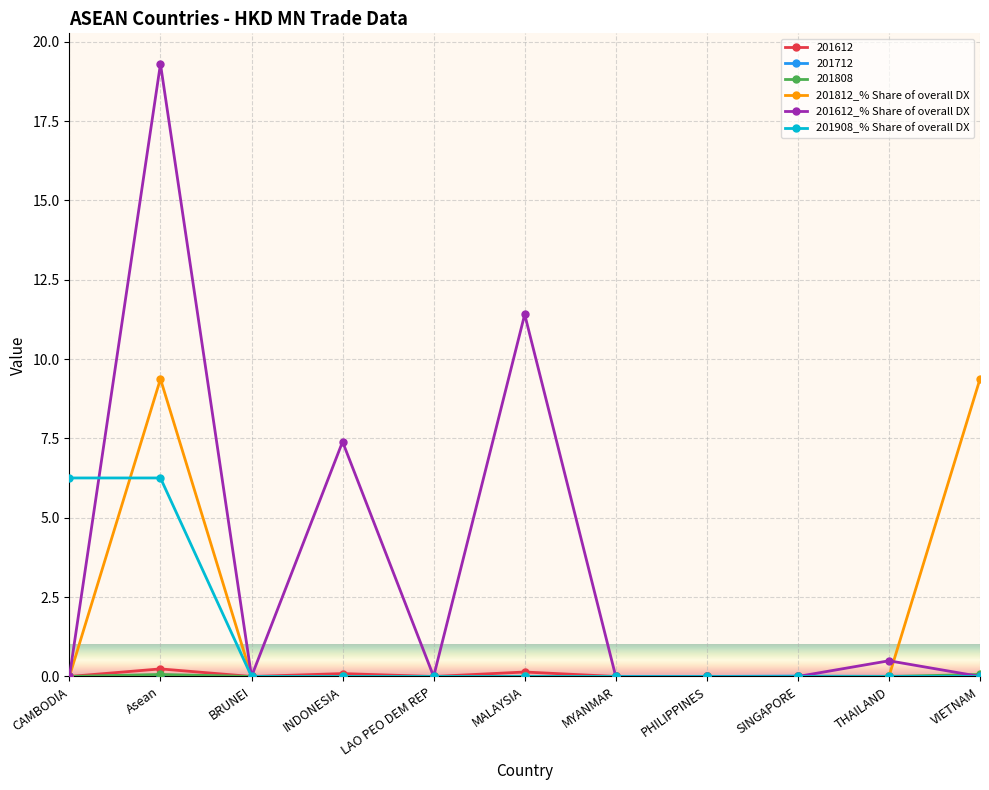

What is the highest value of the 201908_% Share of overall DX series?

6.3